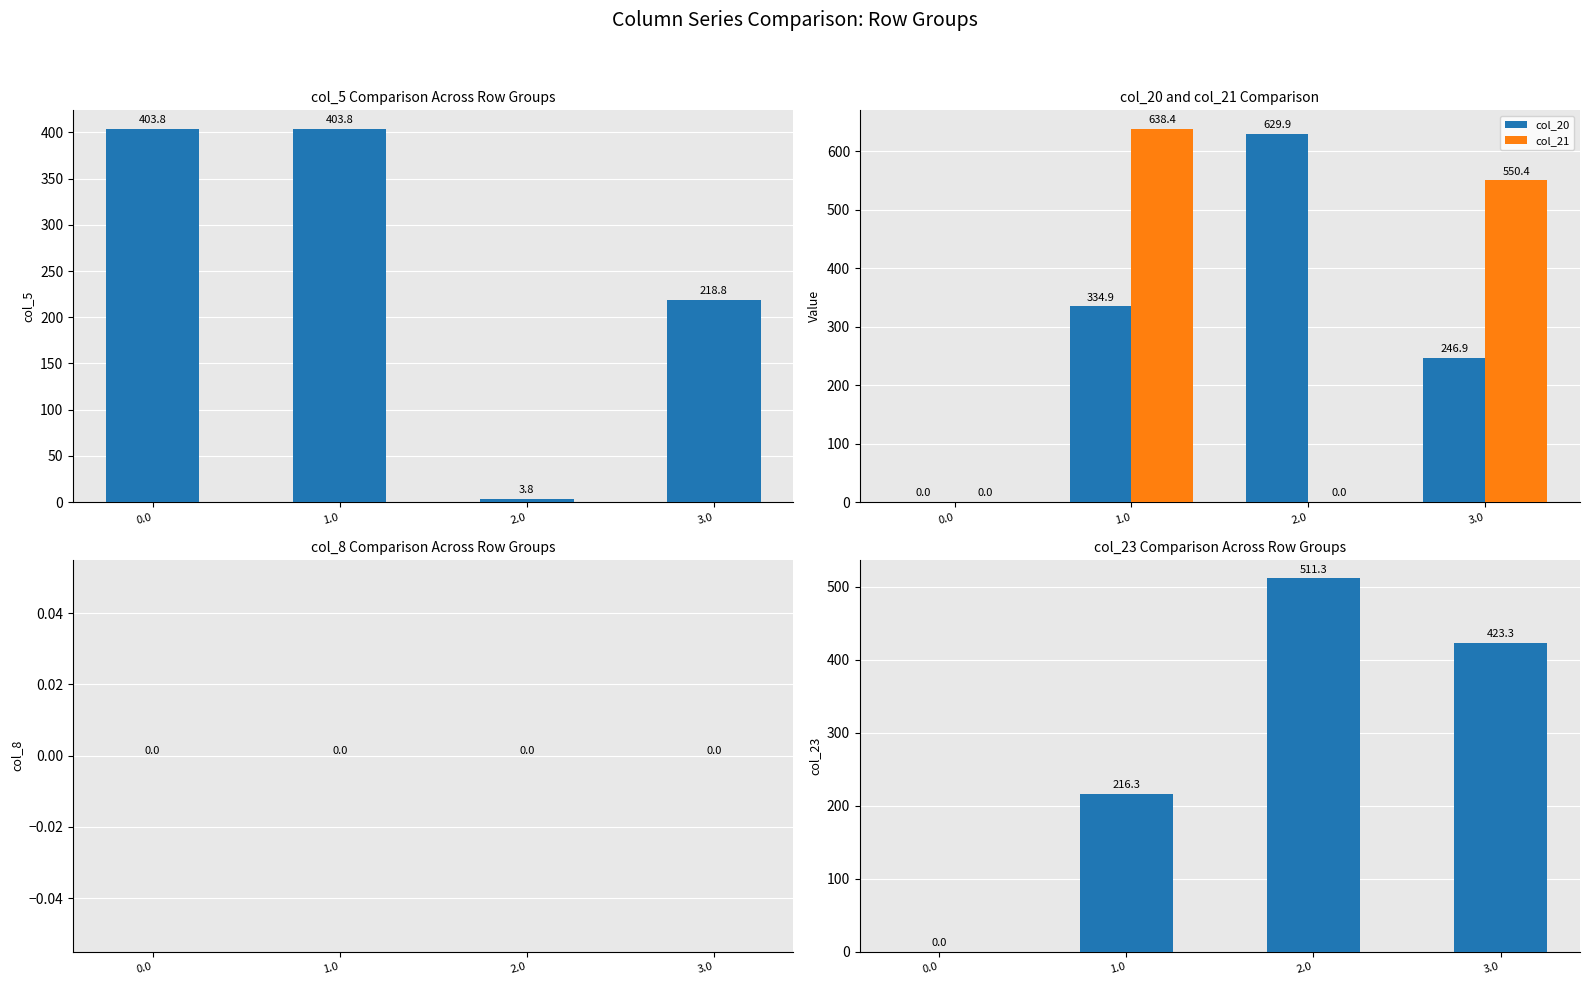

Reading right to left, transcribe all the data shown in this chart.

col_5: 218.8	3.8	403.8	403.8
col_20: 246.9	629.9	334.9	0.0
col_21: 550.4	0.0	638.4	0.0
col_8: 0.0	0.0	0.0	0.0
col_23: 423.3	511.3	216.3	0.0